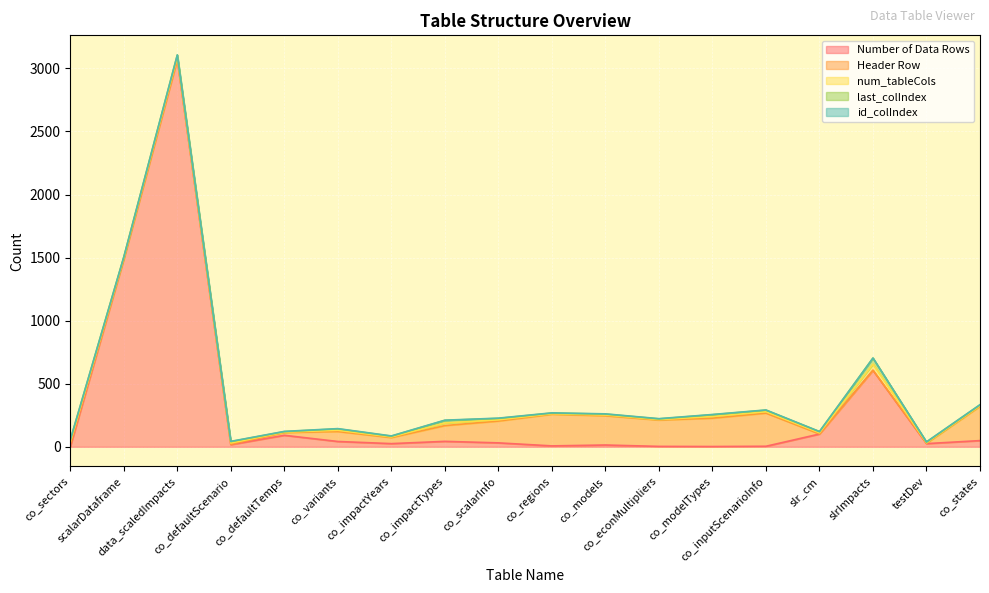

Is it true that num_tableCols equals 4 at co_econMultipliers?

True